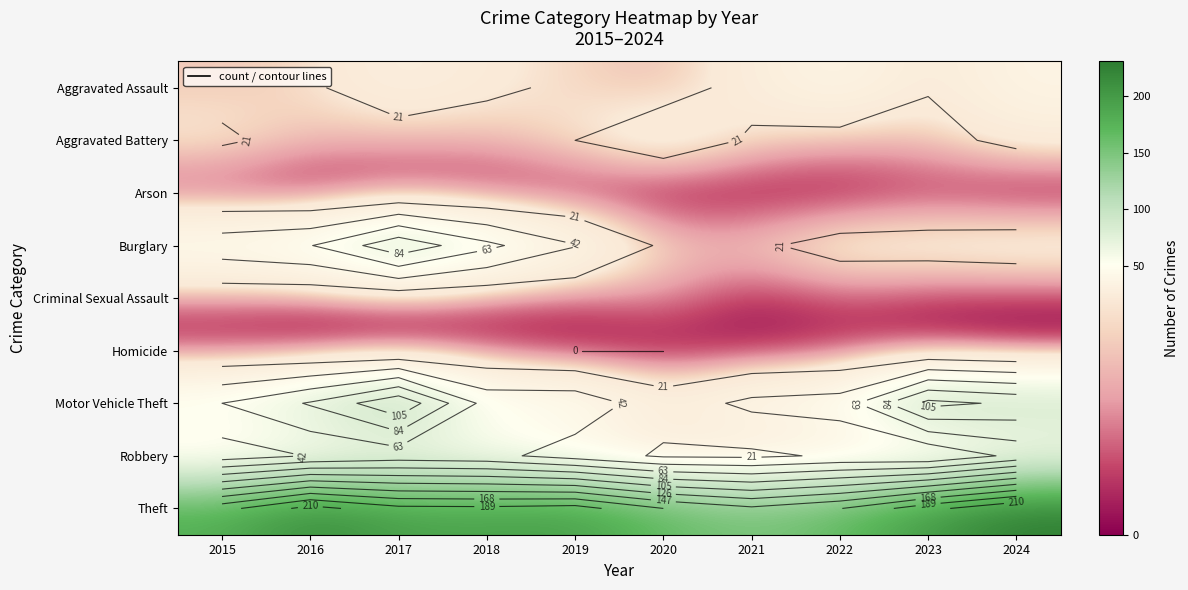

Rank the series at 2018 from highest to lowest value.

Theft, Burglary, Motor Vehicle Theft, Robbery, Aggravated Assault, Aggravated Battery, Criminal Sexual Assault, Homicide, Arson